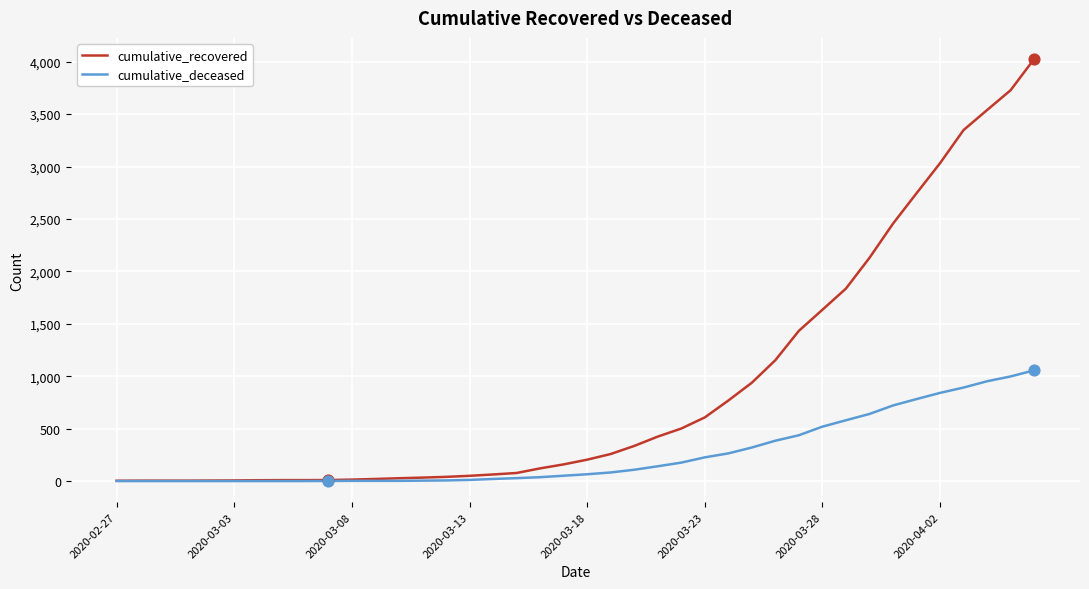

Which series has the largest range (max minus min)?

cumulative_recovered